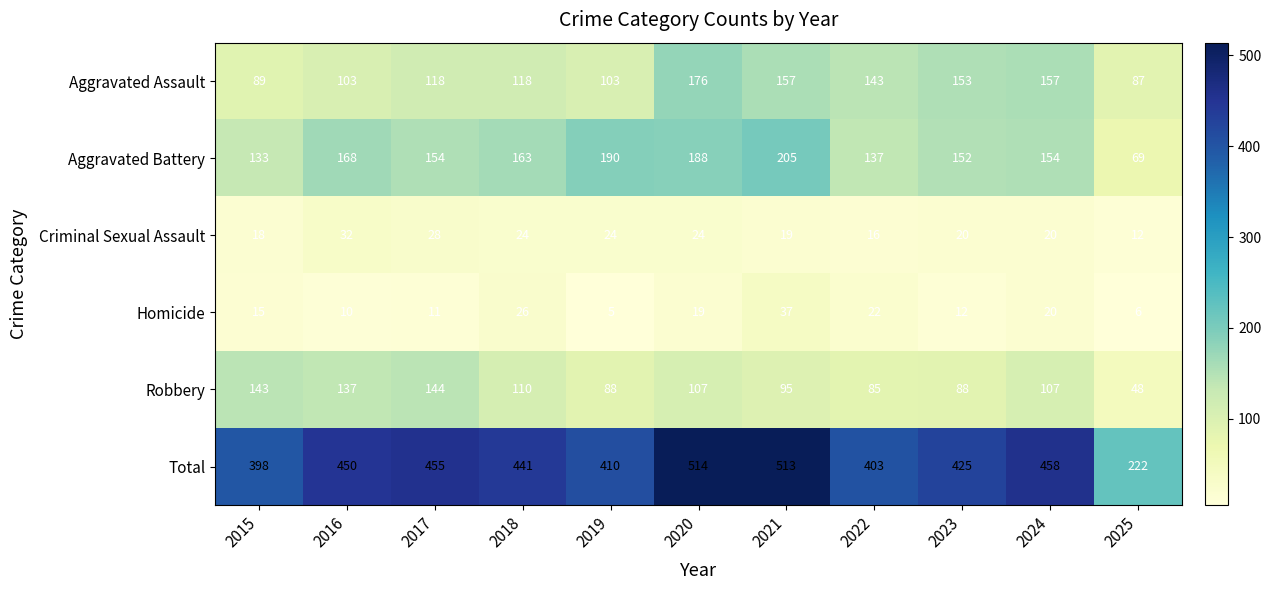

What is the difference between the Aggravated Assault values at 2021 and 2022?

14